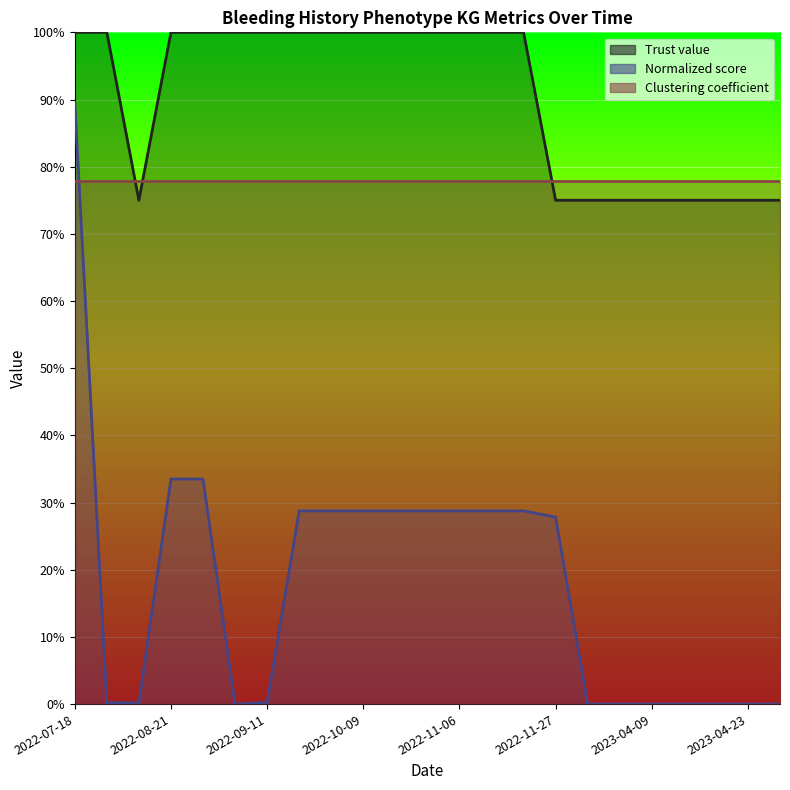

Between 2023-04-02 and 2022-09-11, which is larger?

2022-09-11